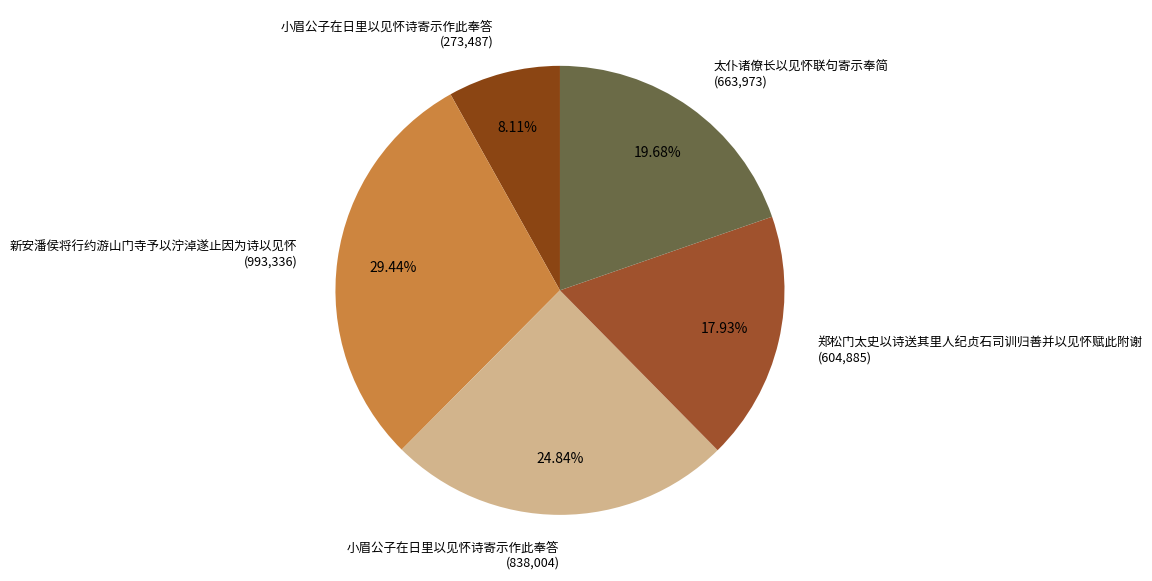

Between 小眉公子在日里以见怀诗寄示作此奉答 (273,487) and 小眉公子在日里以见怀诗寄示作此奉答 (838,004), which is larger?

小眉公子在日里以见怀诗寄示作此奉答 (838,004)